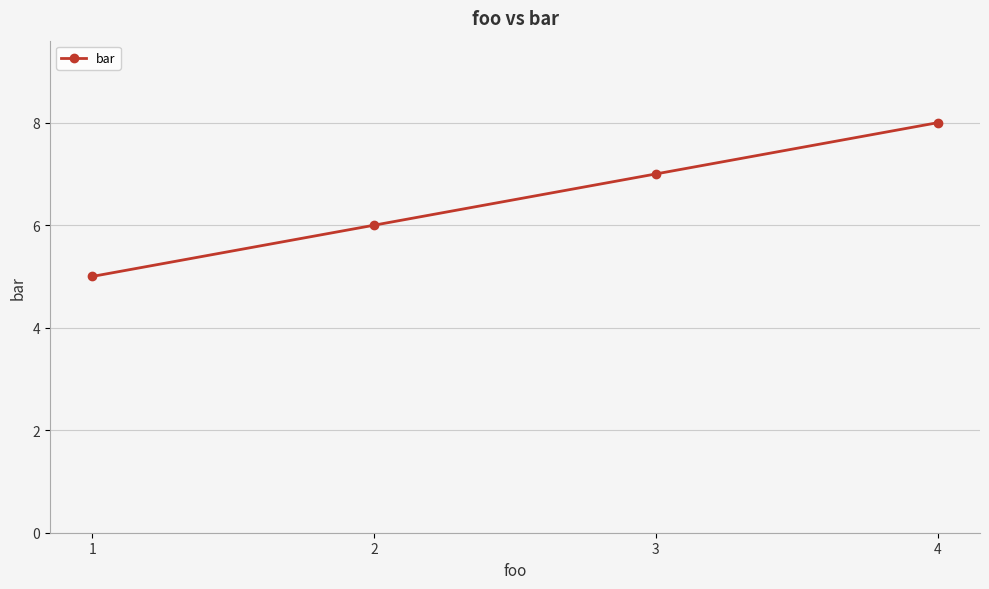

What is the value of the 2nd point from the left?

6